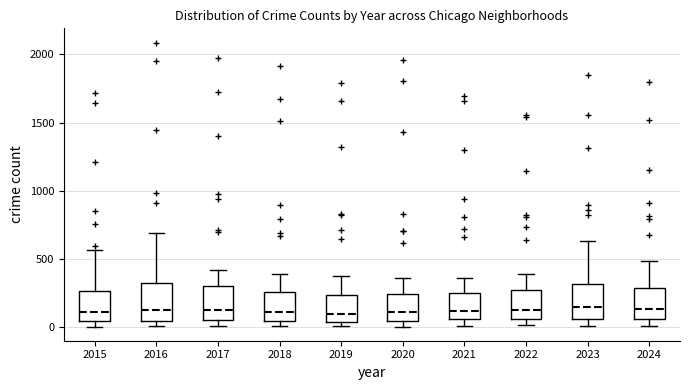

Where does the upper whisker of the box at x = 2019 end on the y-axis? The values are not printed on the chart, so give them approximately, as read against the axis.

400